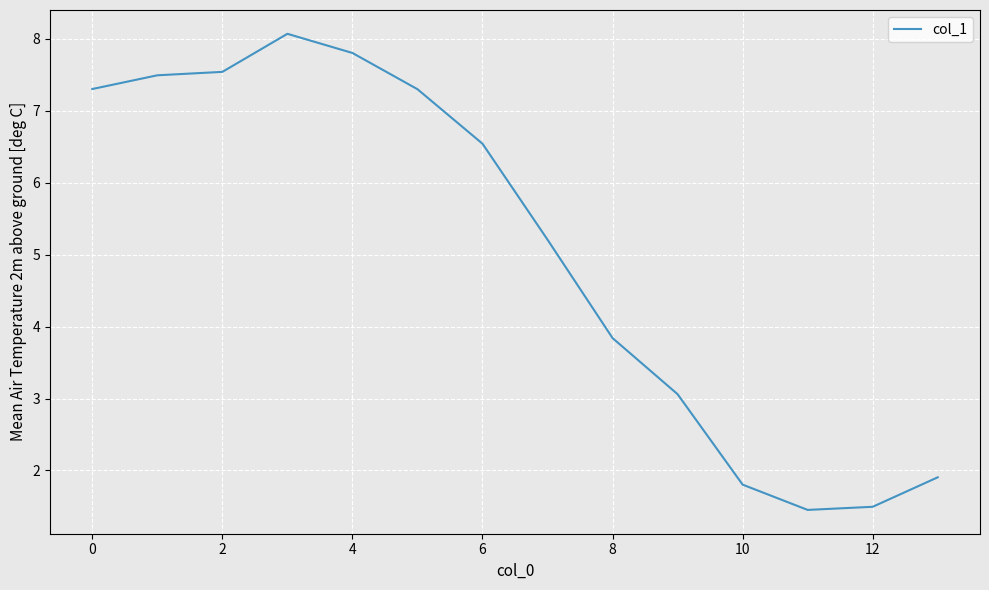

What is the smallest value displayed?

1.5